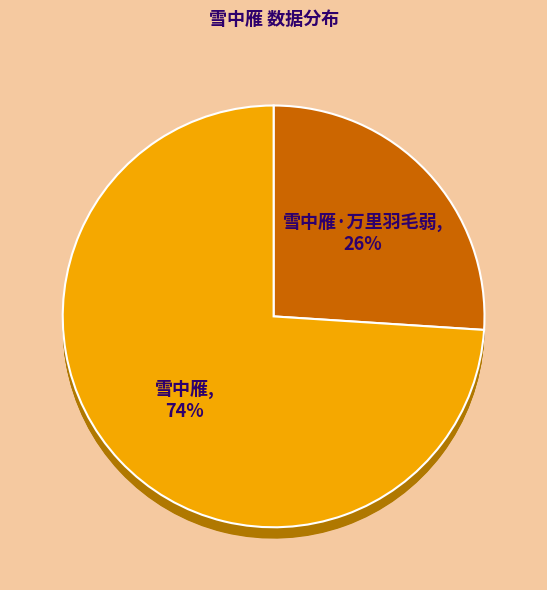

Count the number of slices in the pie.

2